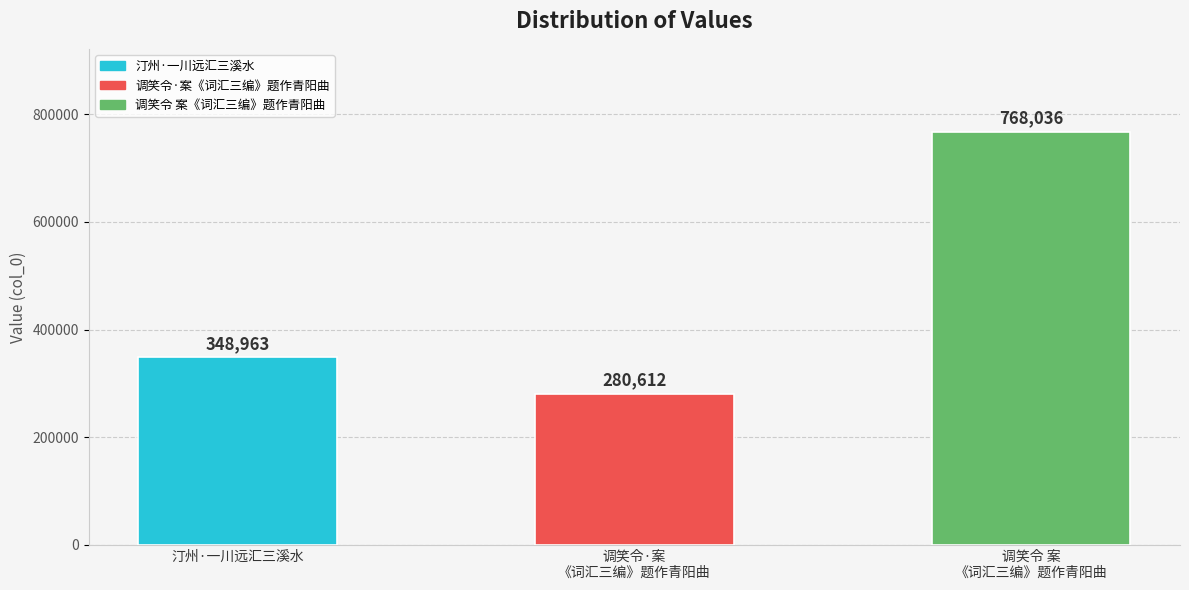

What is the change in value from 汀州·一川远汇三溪水 to 调笑令 案
《词汇三编》题作青阳曲?

+419073